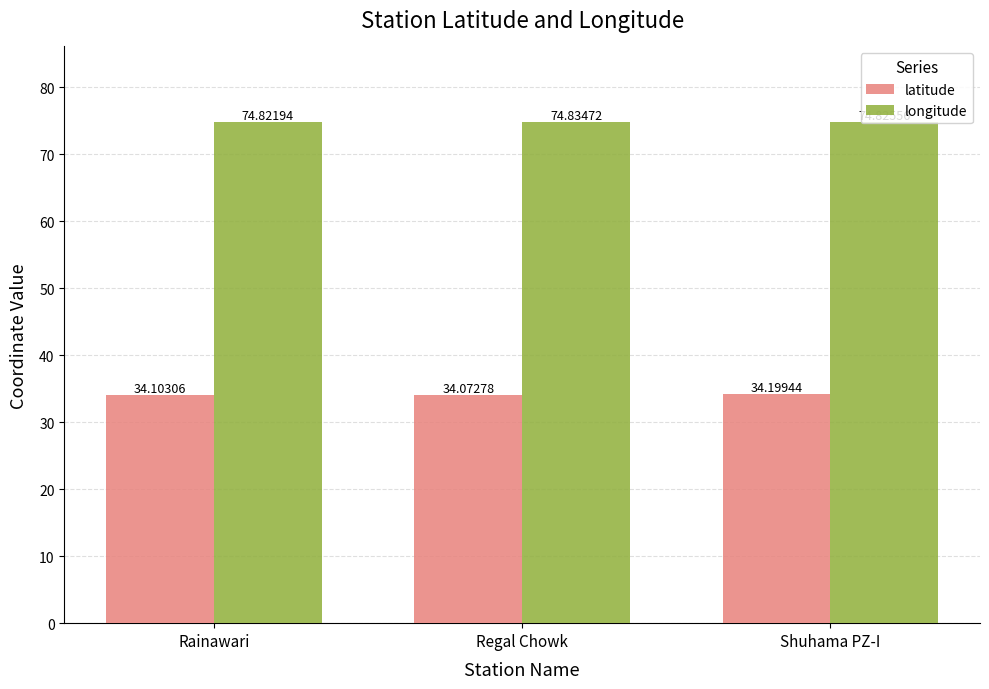

What is the average value of the longitude series?

74.8